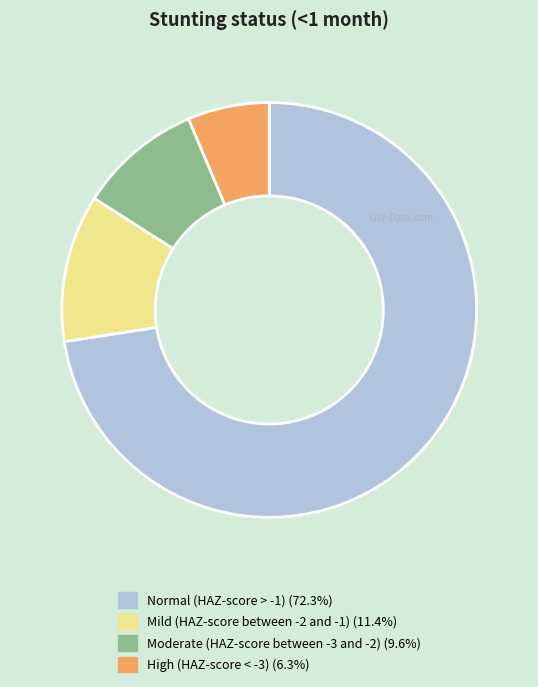

Which category has the smallest portion of the pie?

High (HAZ-score < -3)